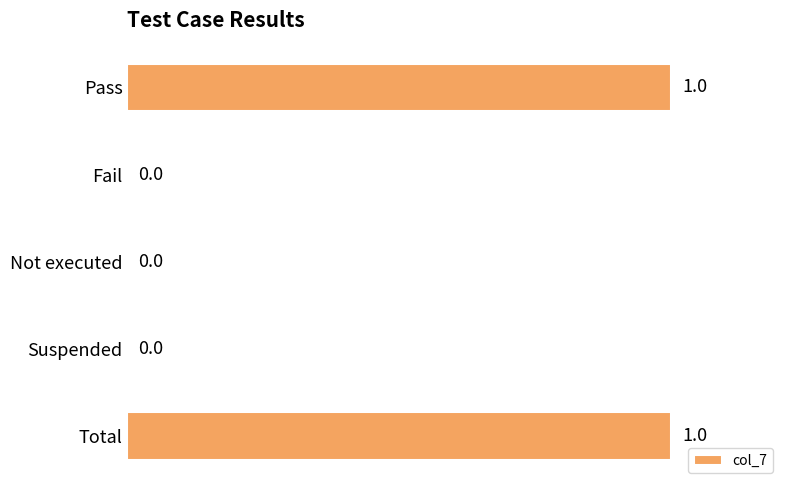

What is the change in value from Fail to Total?

+1